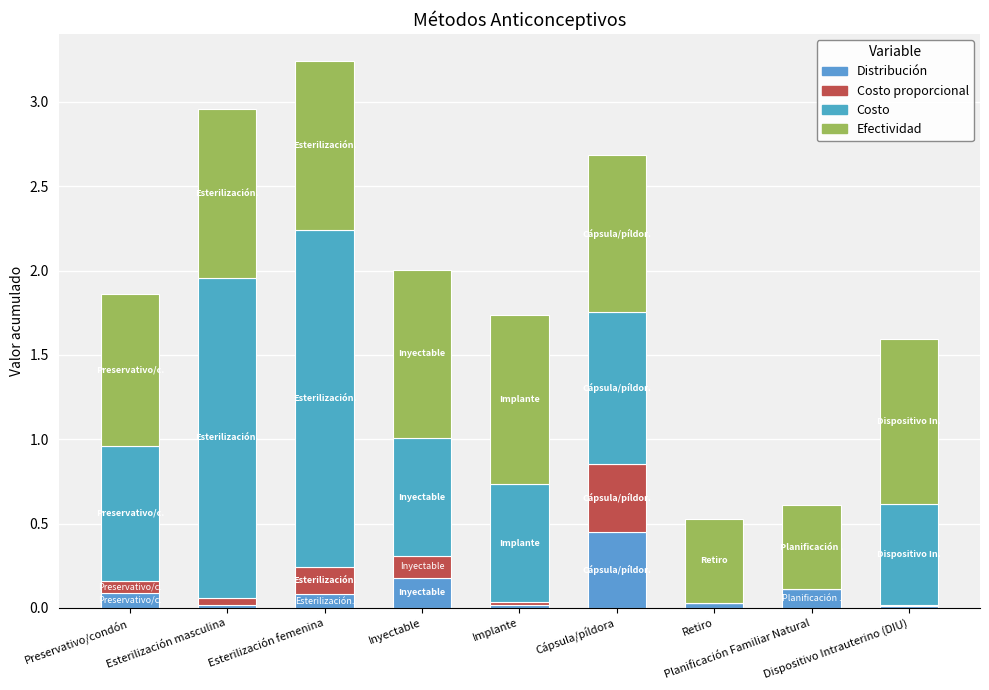

List the series in order of their peak value, highest first.

Costo, Efectividad, Distribución, Costo proporcional